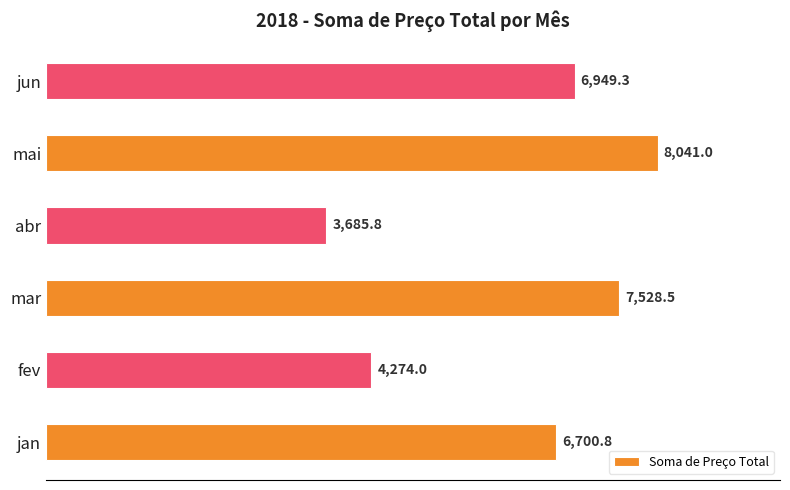

Count the number of categories in the chart.

6